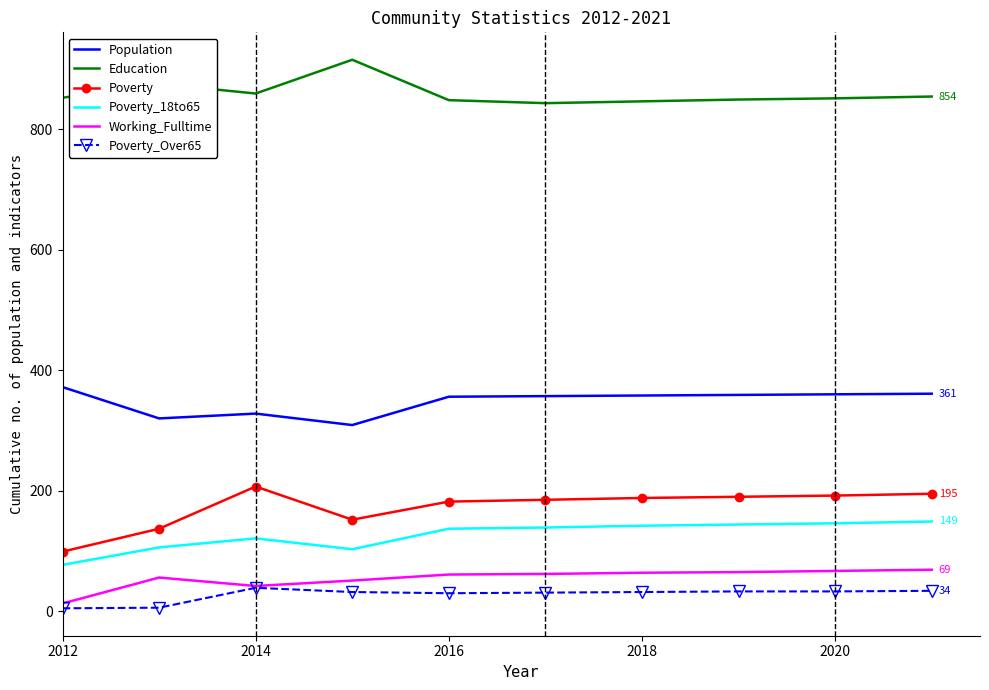

How many categories are shown in the chart?

10